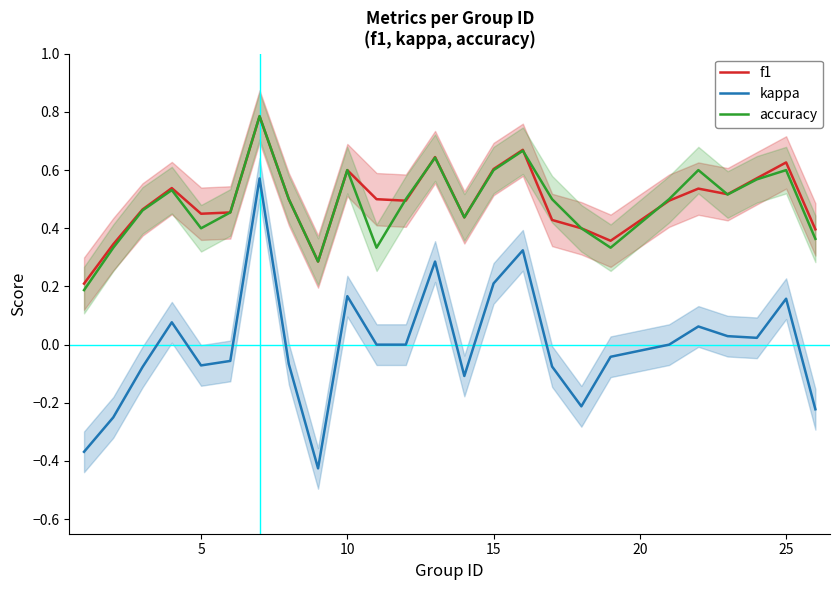

What is the maximum value for f1?

0.8